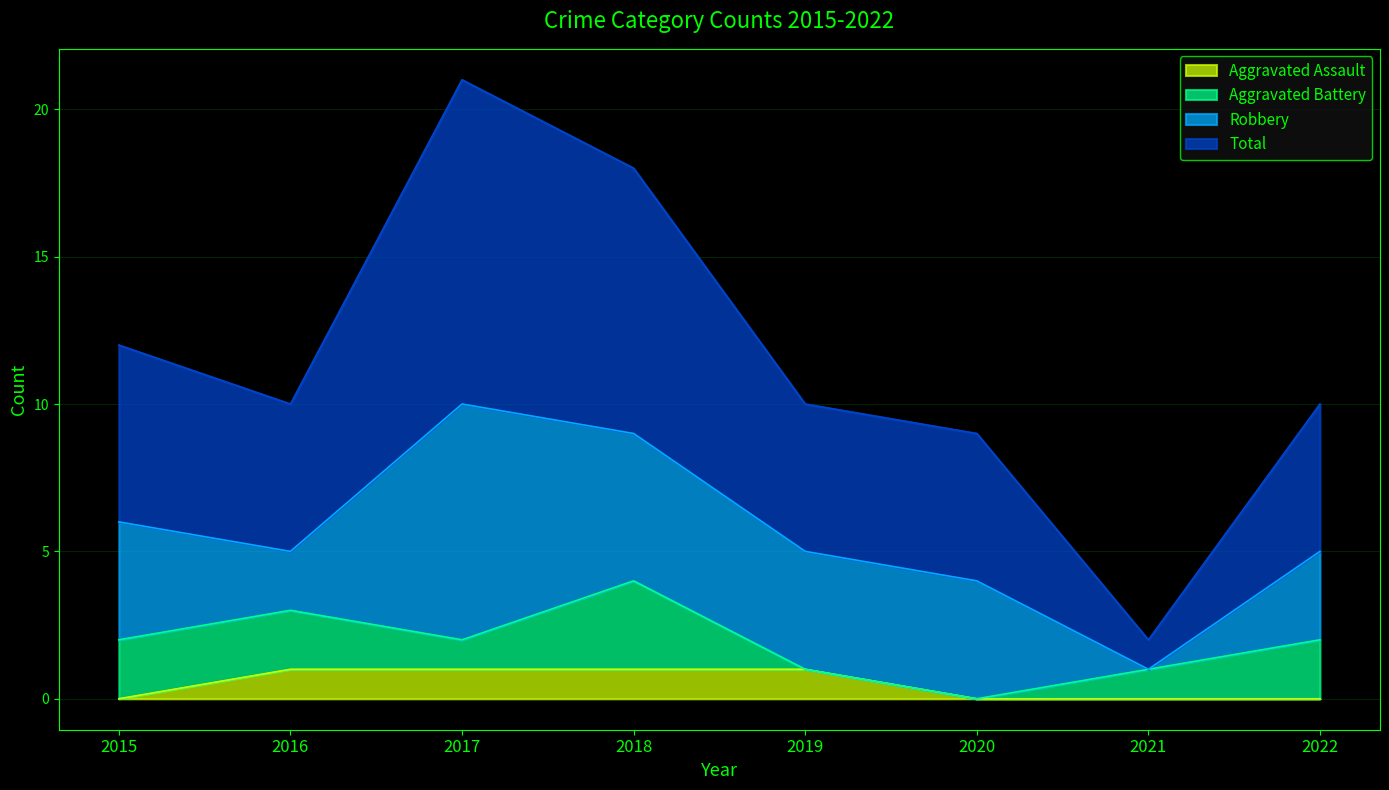

List the labels in order of Aggravated Assault value, smallest first.

2015, 2020, 2021, 2022, 2016, 2017, 2018, 2019